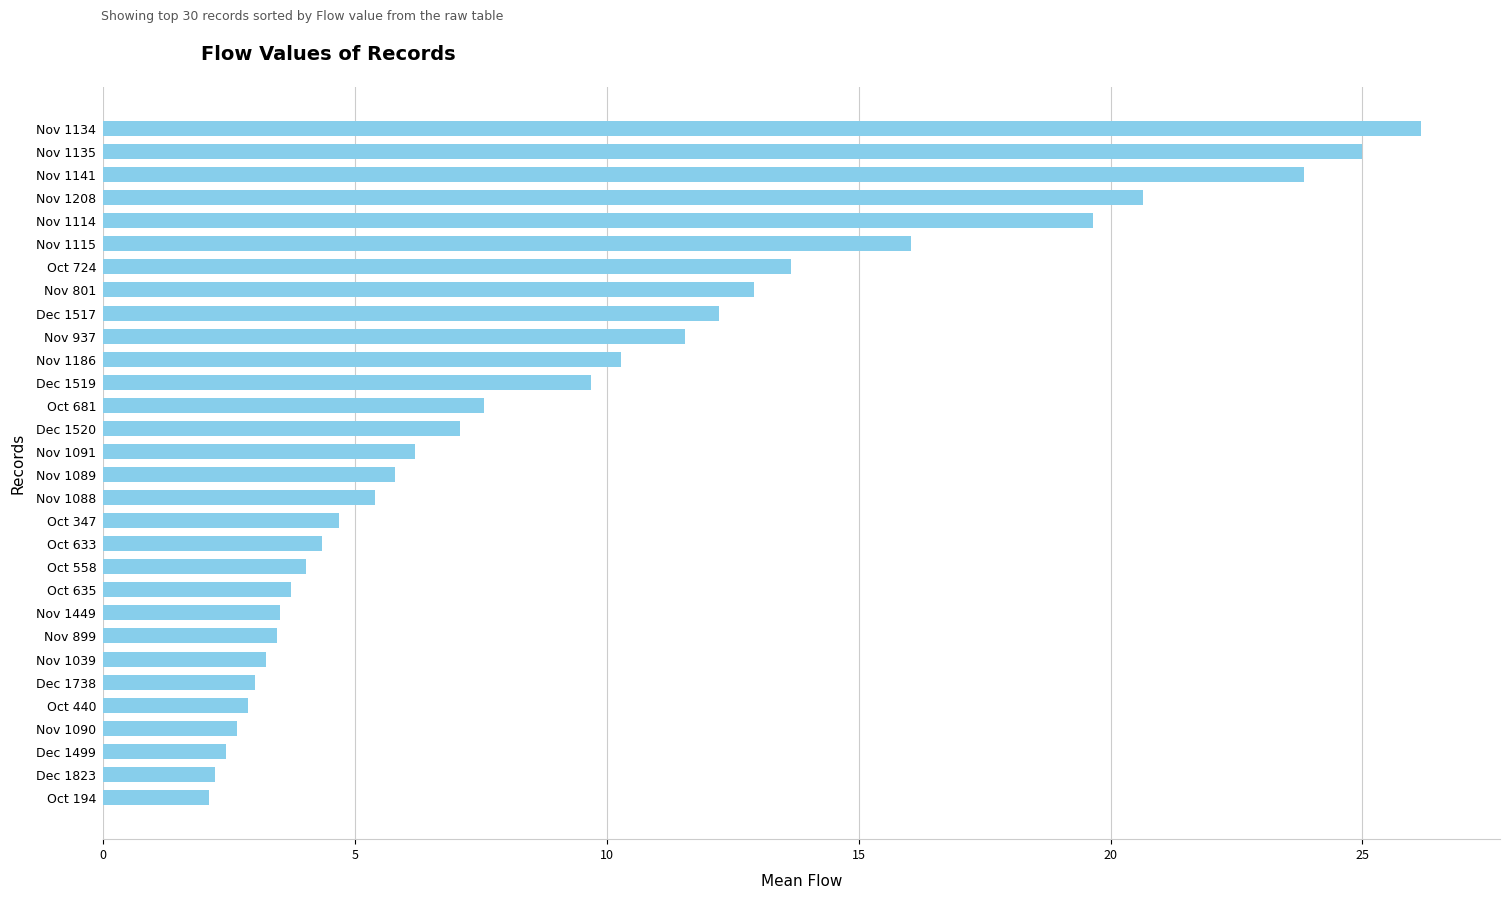

What is the difference between the second highest and second lowest values?

22.8